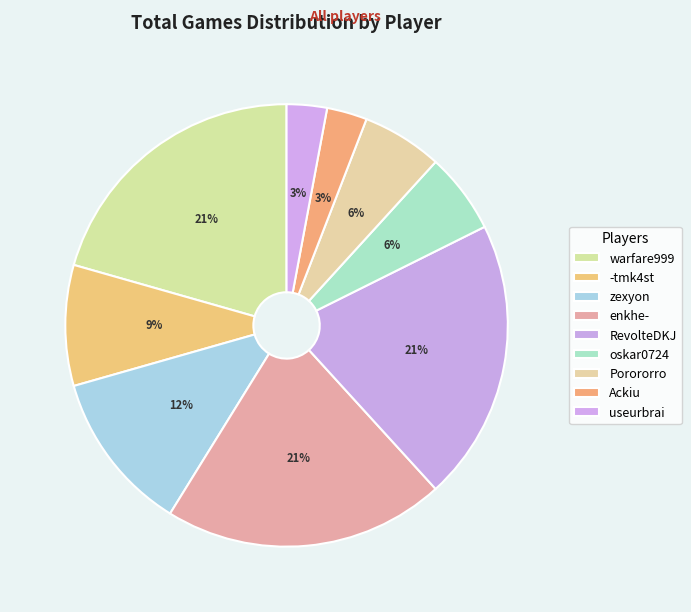

Combined, do -tmk4st and Ackiu account for over 50%?

No